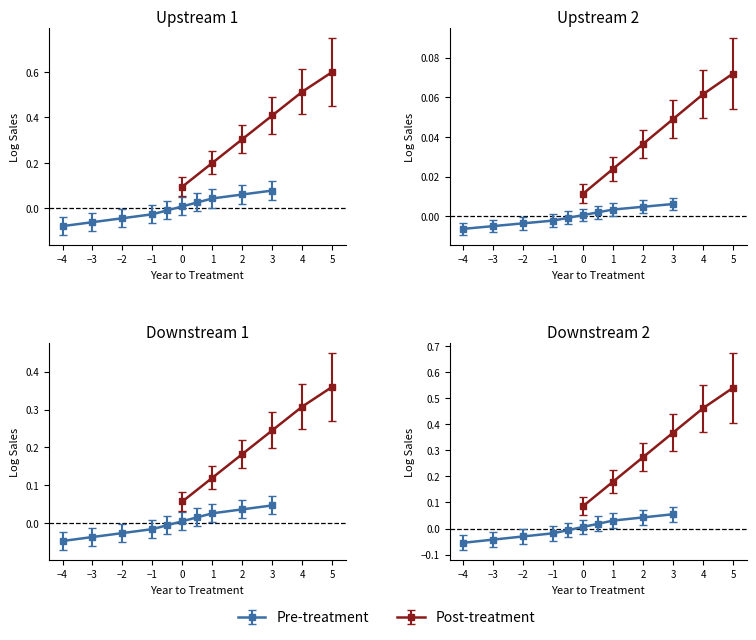

What position from the left is 0?

6